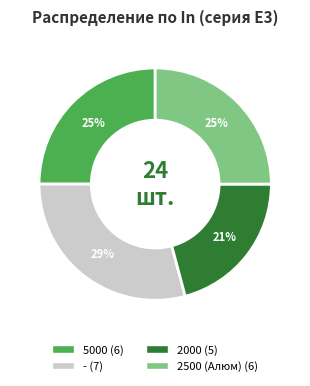

To the nearest percent, what is the difference between the largest and smallest slice percentages?

8%